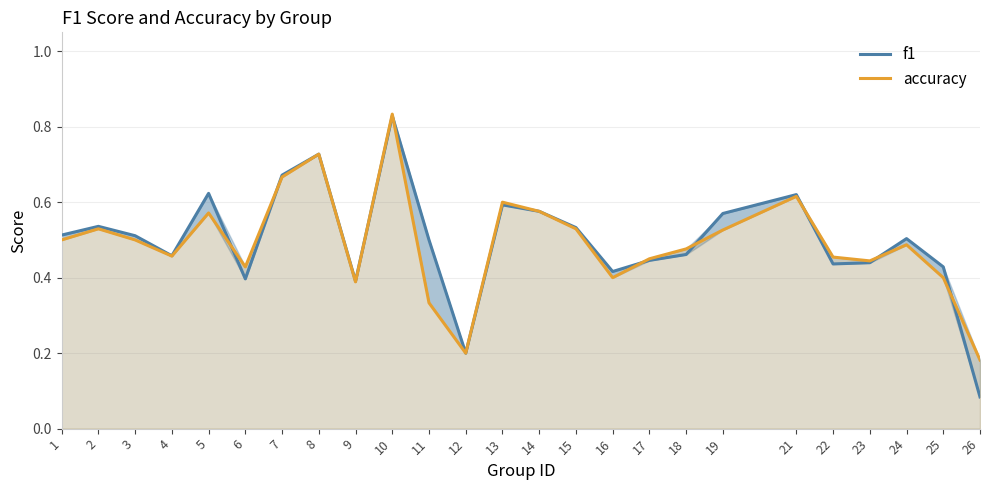

How many times do f1 and accuracy cross each other?

9